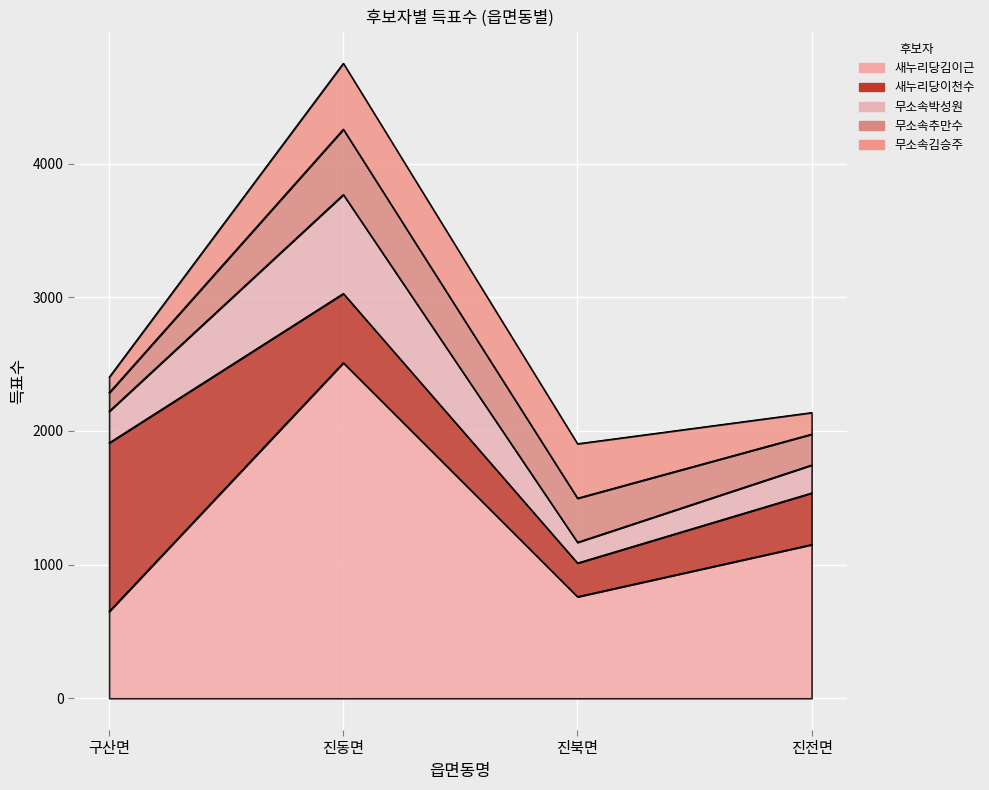

How many lines are shown in the chart?

5